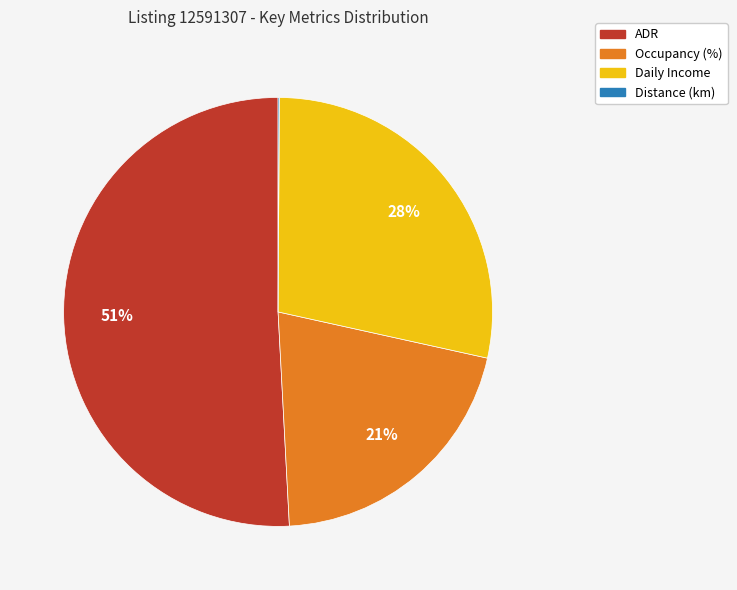

Does any single category account for the majority?

Yes